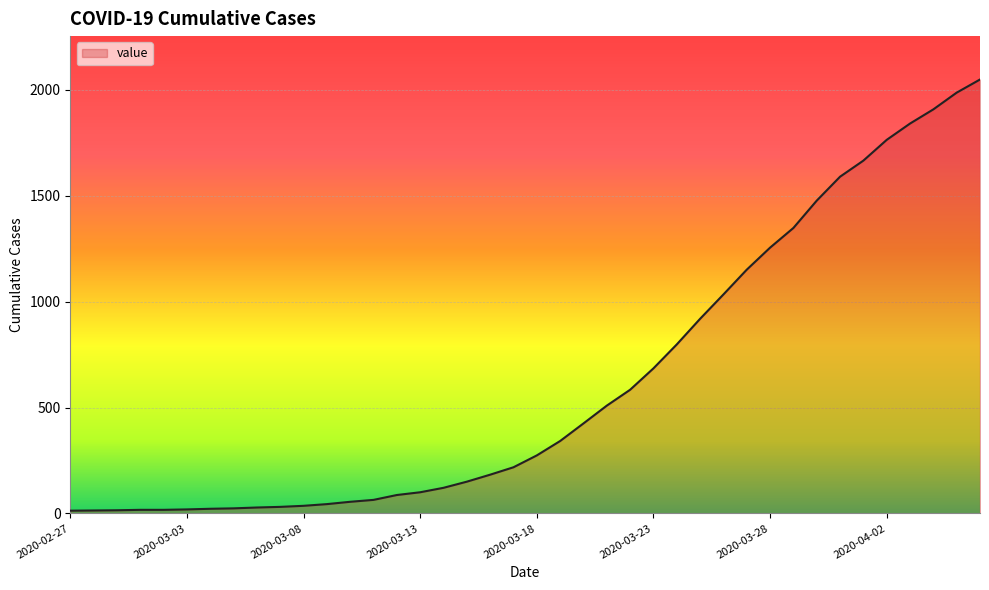

What is the maximum value shown in the chart?

2049